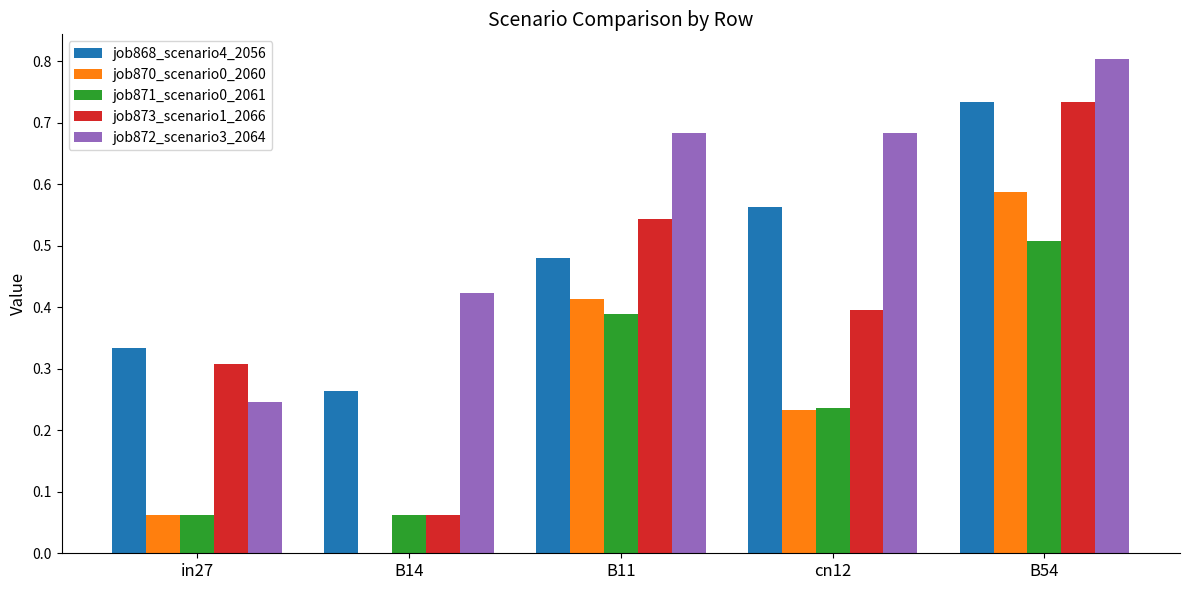

The job868_scenario4_2056 series shows 0.7 at B11. True or false?

False